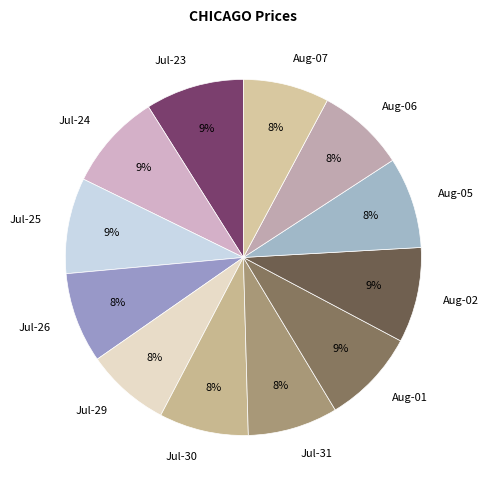

Which has a higher value, Aug-06 or Jul-24?

Jul-24